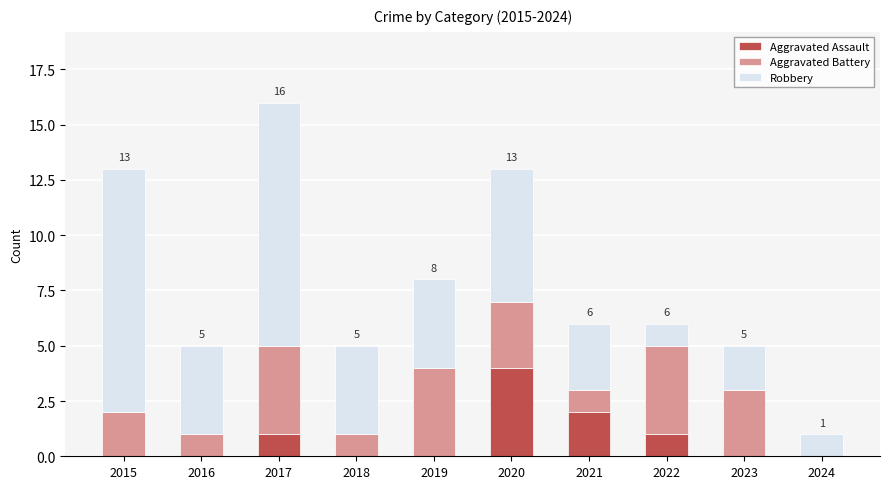

At which category is the sum across all series the highest?

2017